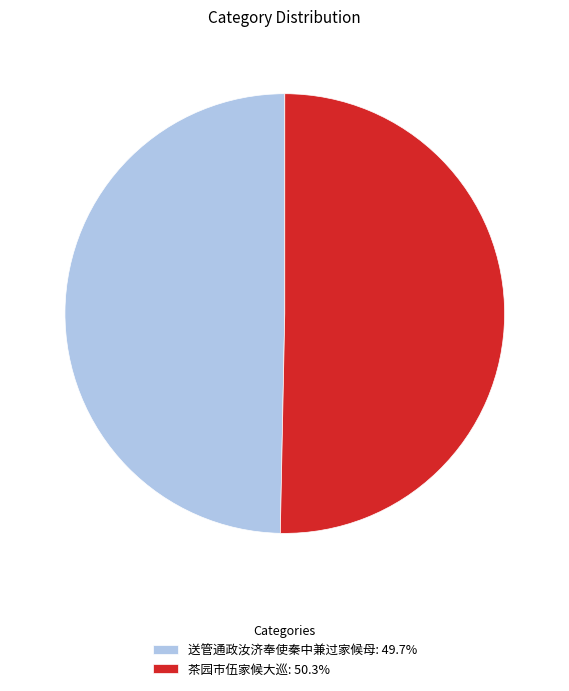

Which category has the smallest portion of the pie?

送管通政汝济奉使秦中兼过家候母